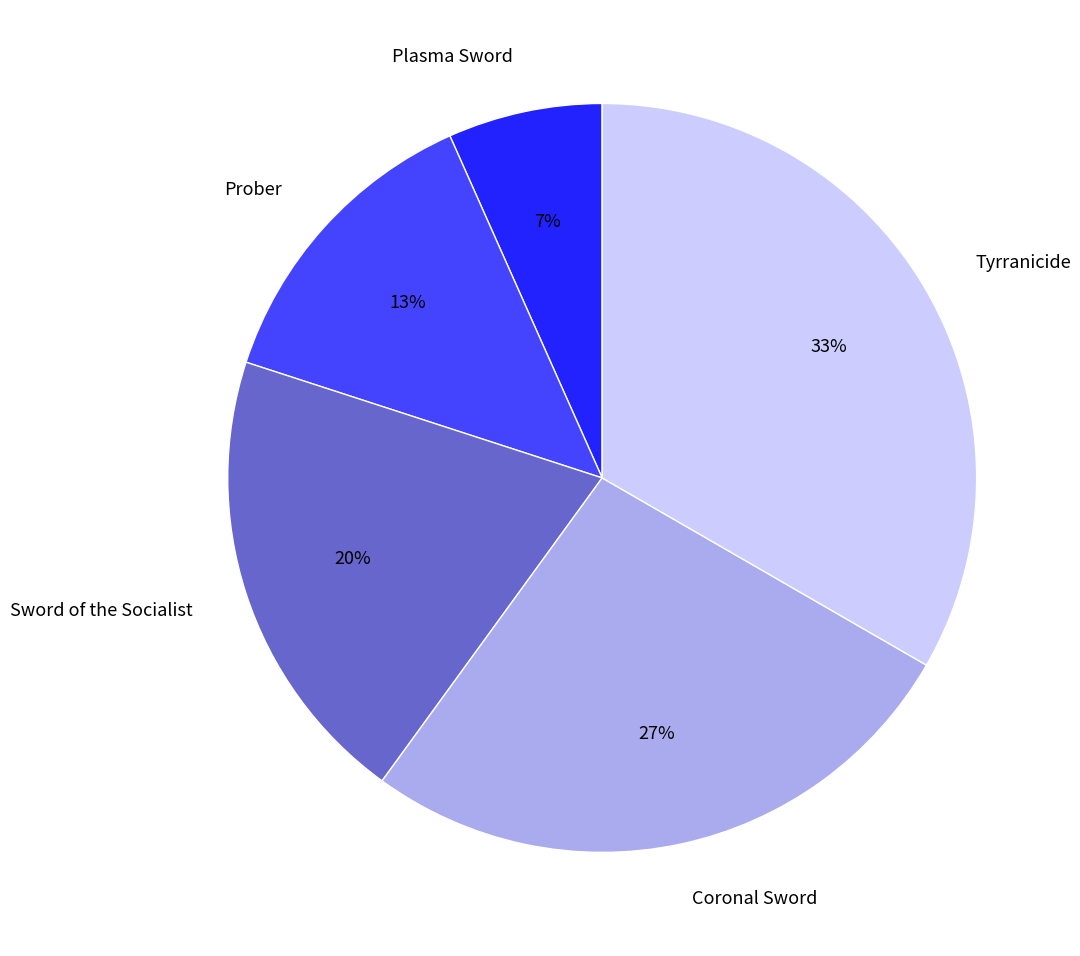

Between Plasma Sword and Coronal Sword, which is larger?

Coronal Sword